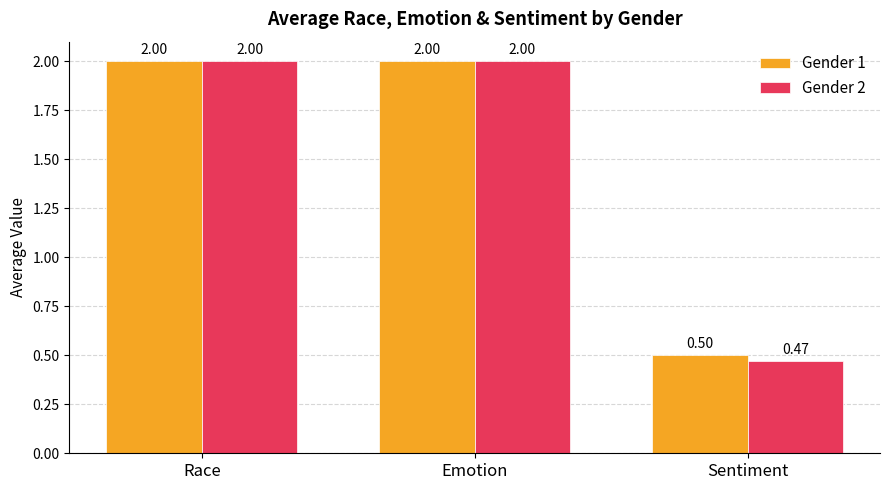

At which label is Gender 2 closest to 1?

Sentiment